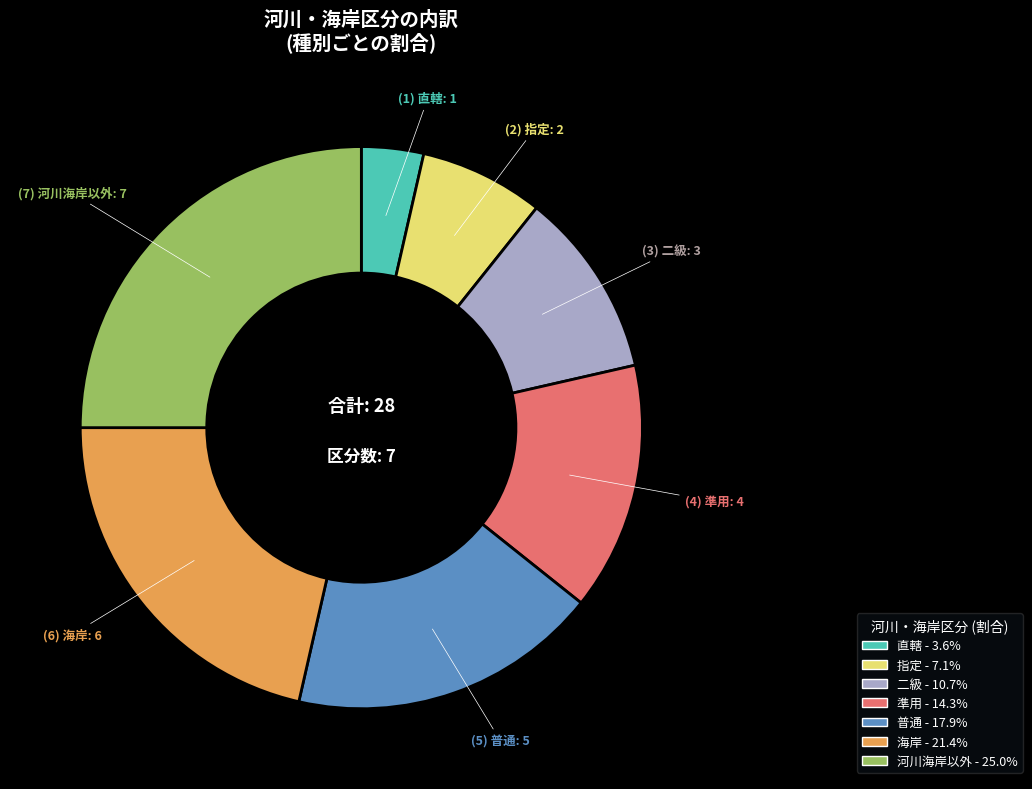

How many segments does this pie chart have?

7